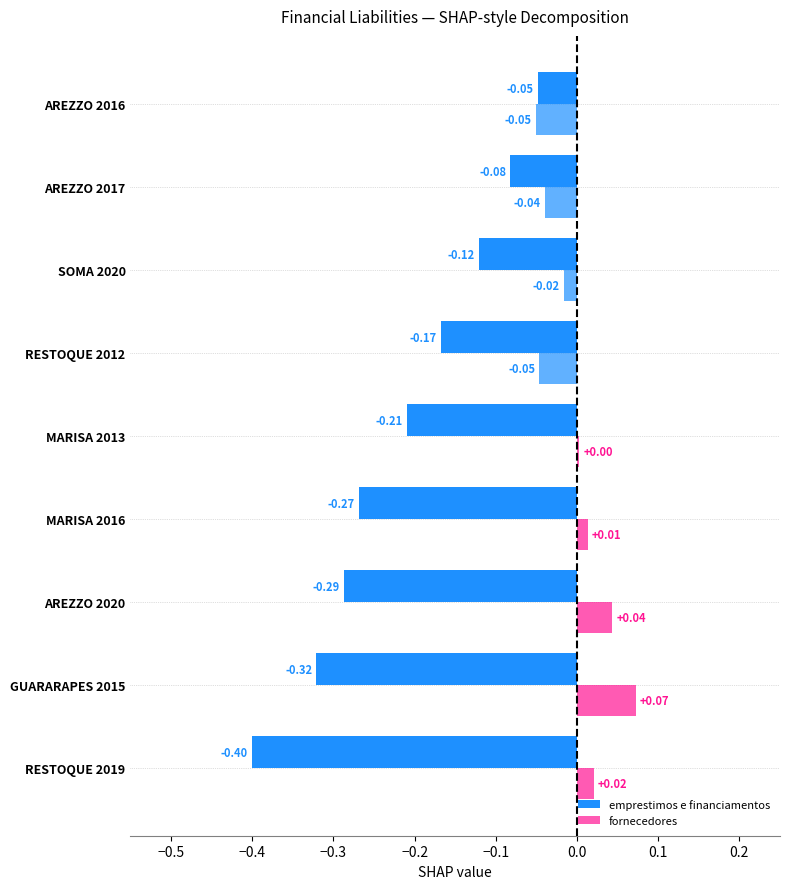

How many negative values does the fornecedores series have?

4